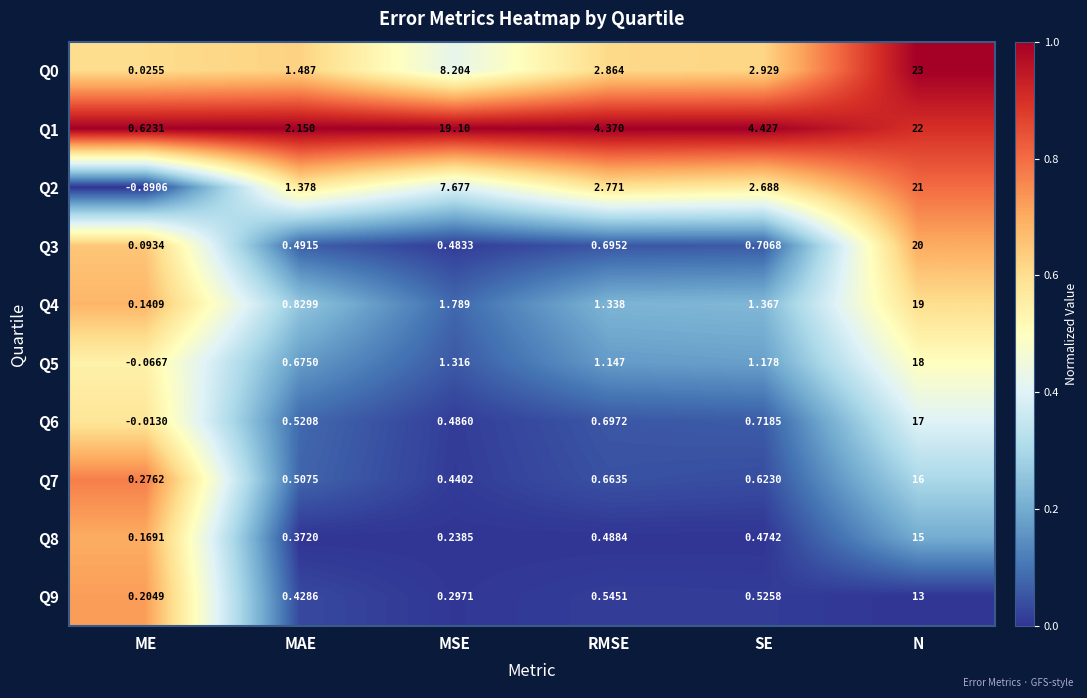

At which label does Q5 reach its minimum?

ME